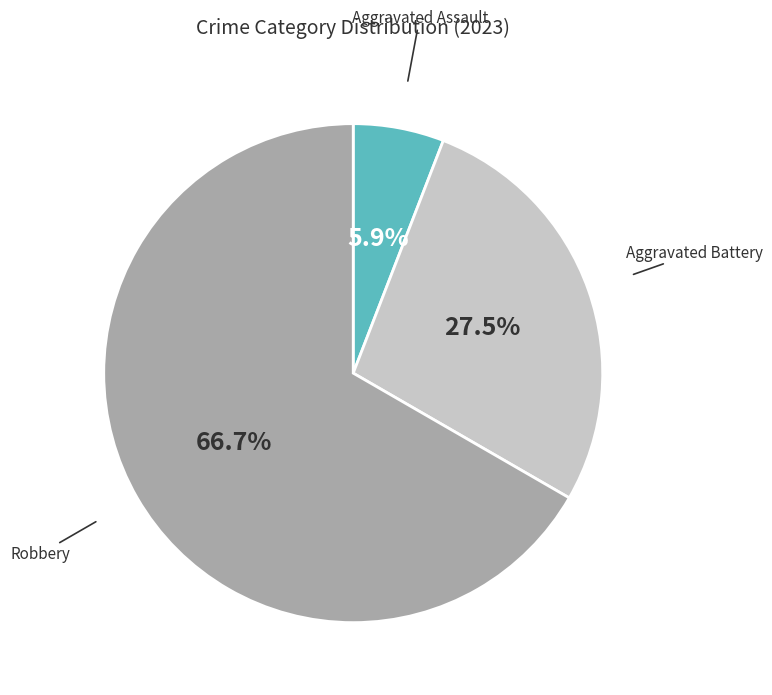

Between Aggravated Assault and Aggravated Battery, which is larger?

Aggravated Battery